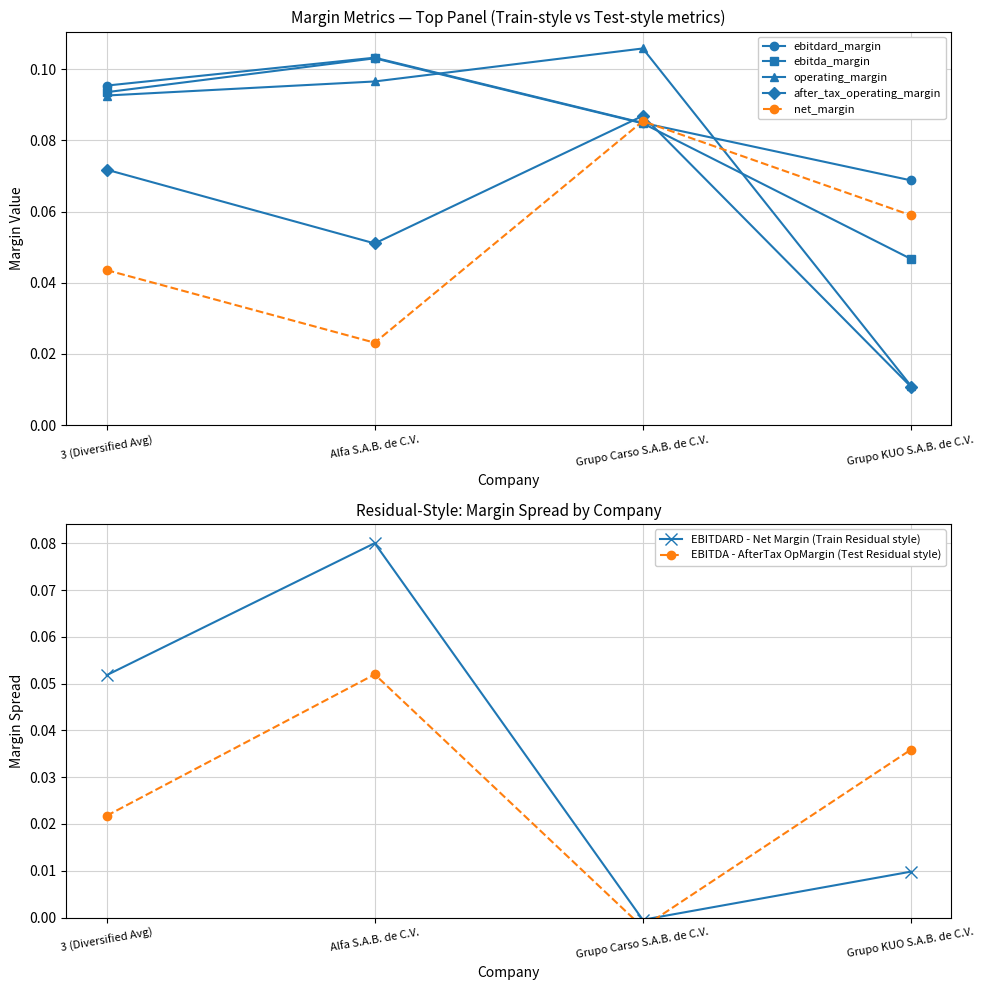

At which category does the chart reach its peak across all series?

Grupo Carso S.A.B. de C.V.